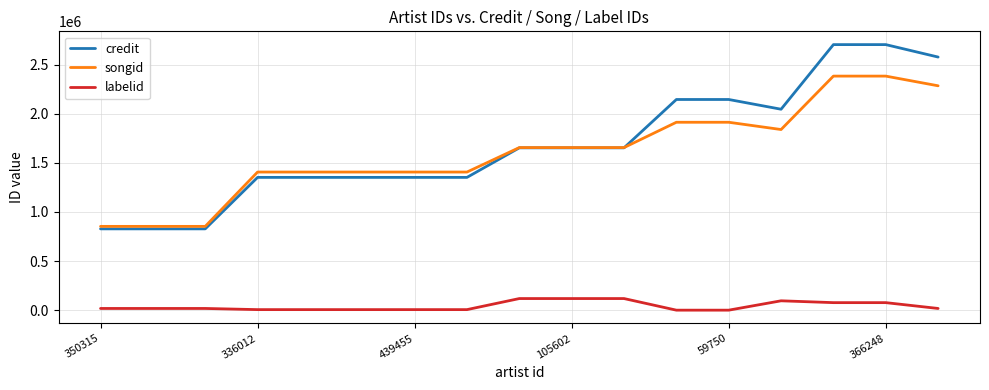

True or false: credit and labelid cross at least once.

False